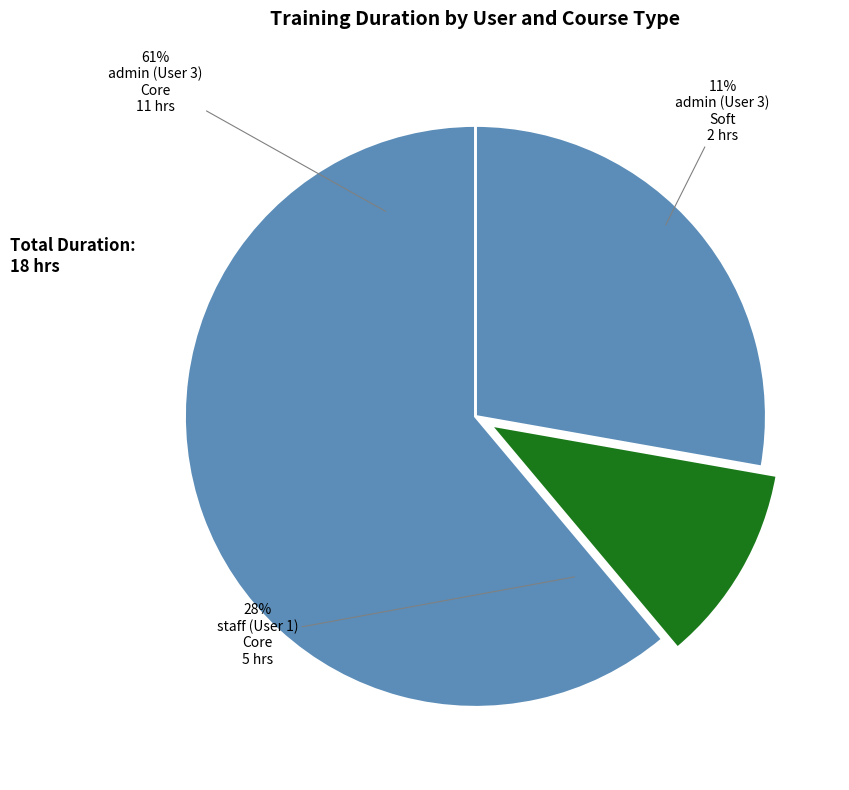

What percentage do admin (User 3) - Soft and admin (User 3) - Core together represent?

72.2%